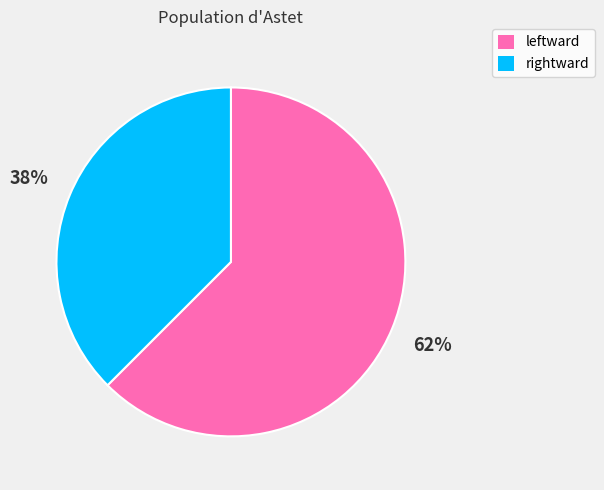

Which category has the smallest portion of the pie?

rightward